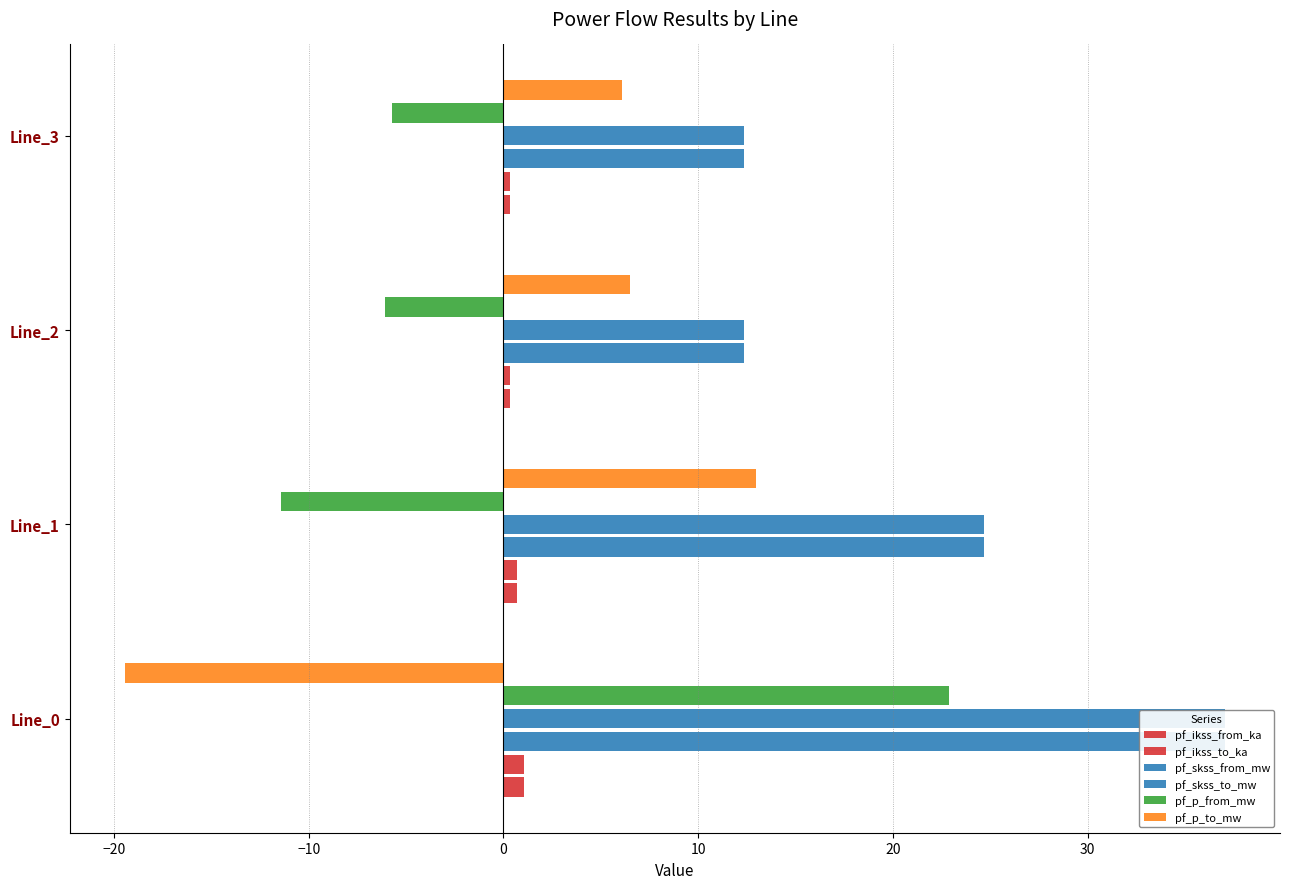

What is the minimum value for pf_ikss_to_ka?

0.4